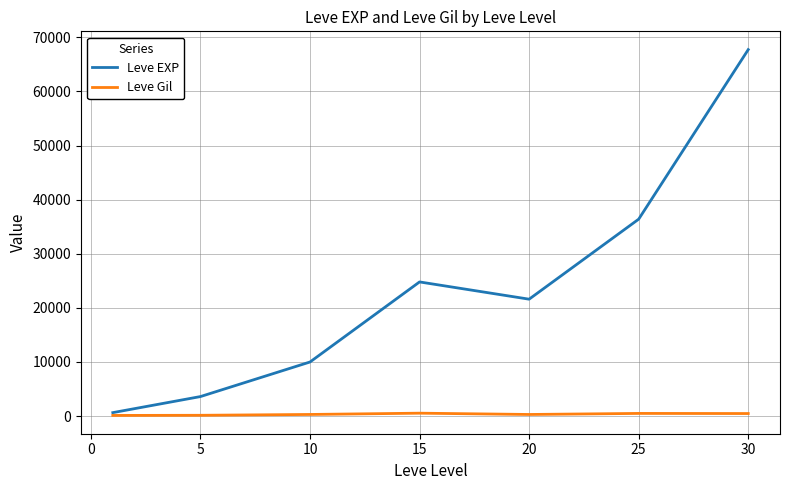

What is the minimum value shown in the chart?

113